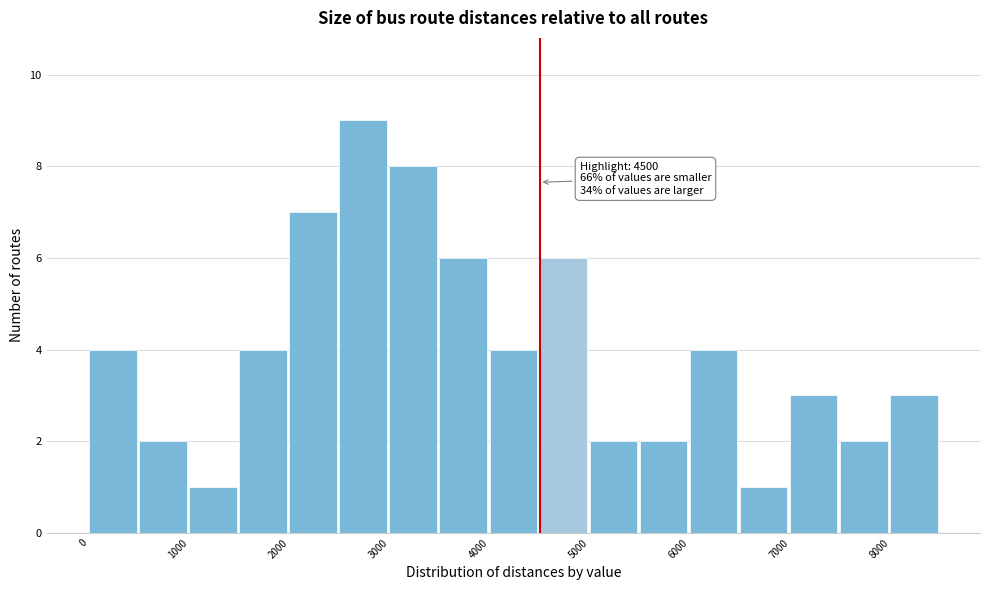

Which range on the x-axis has the tallest bar?

2500 to 3000